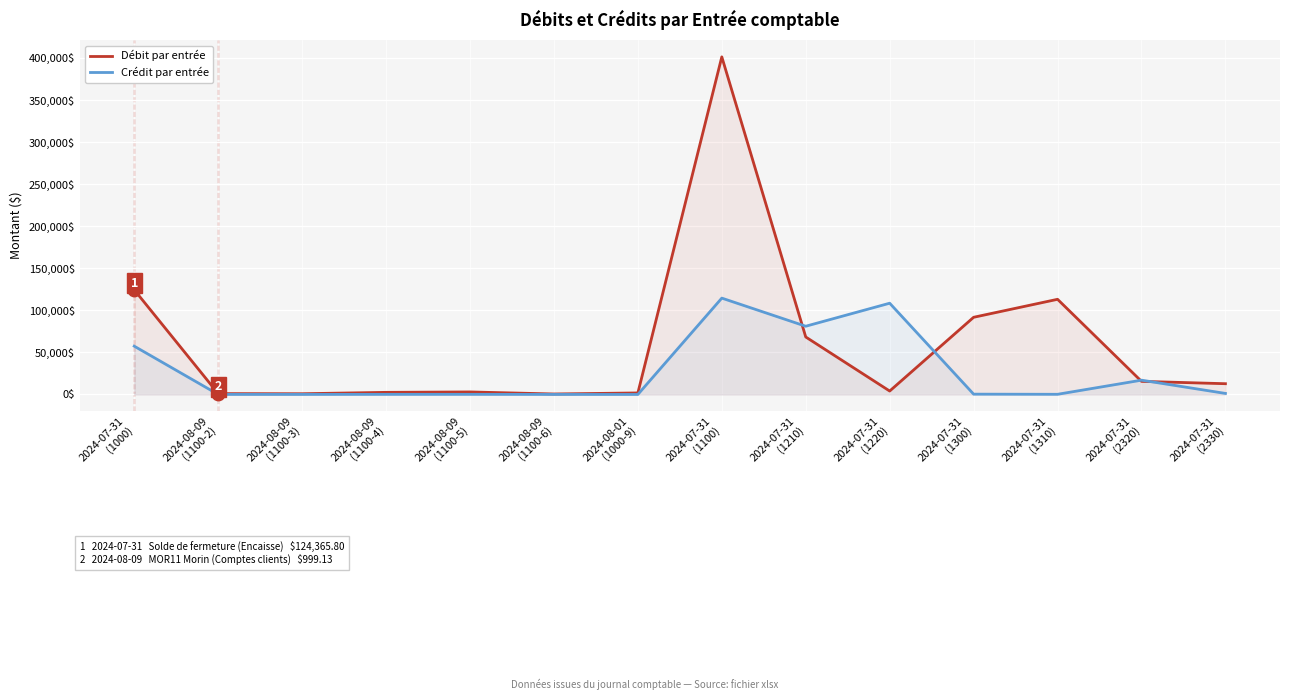

What is the difference between the maximum and minimum values in the Débit par entrée series?

400707.6